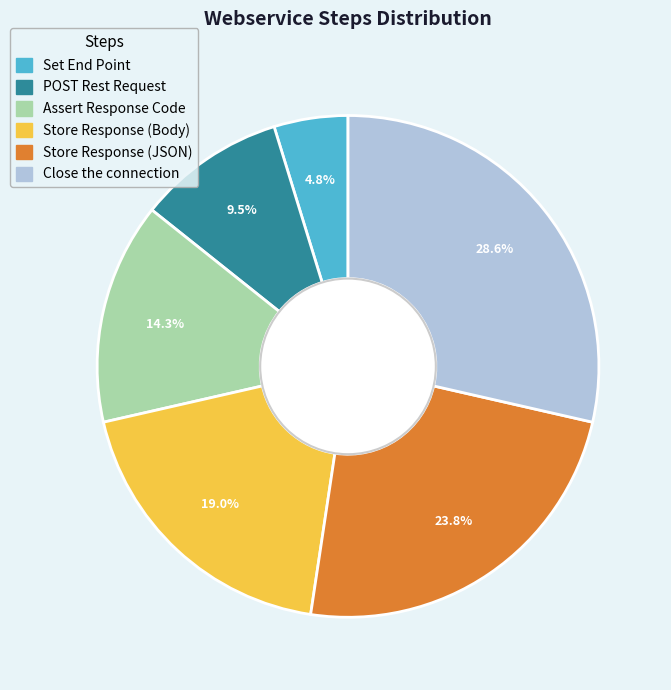

Is there a majority slice in this chart?

No